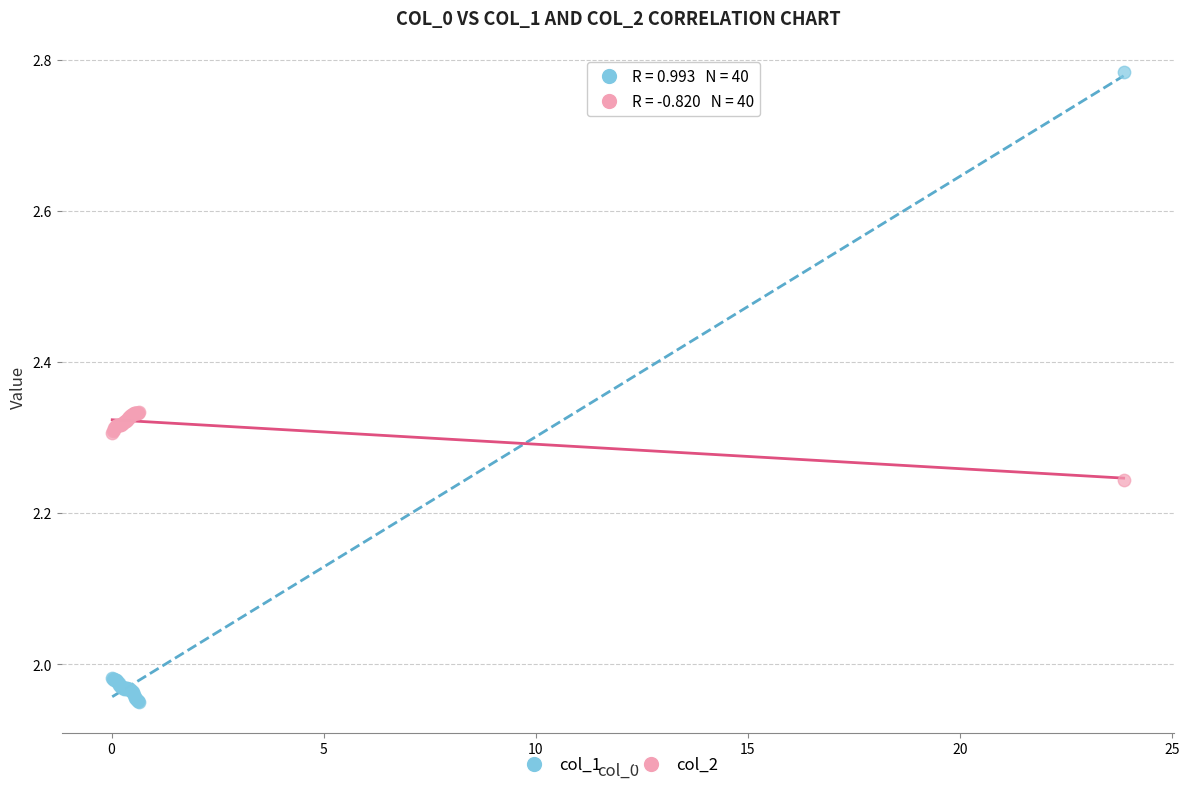

Which series has the widest spread of Y values?

col_1